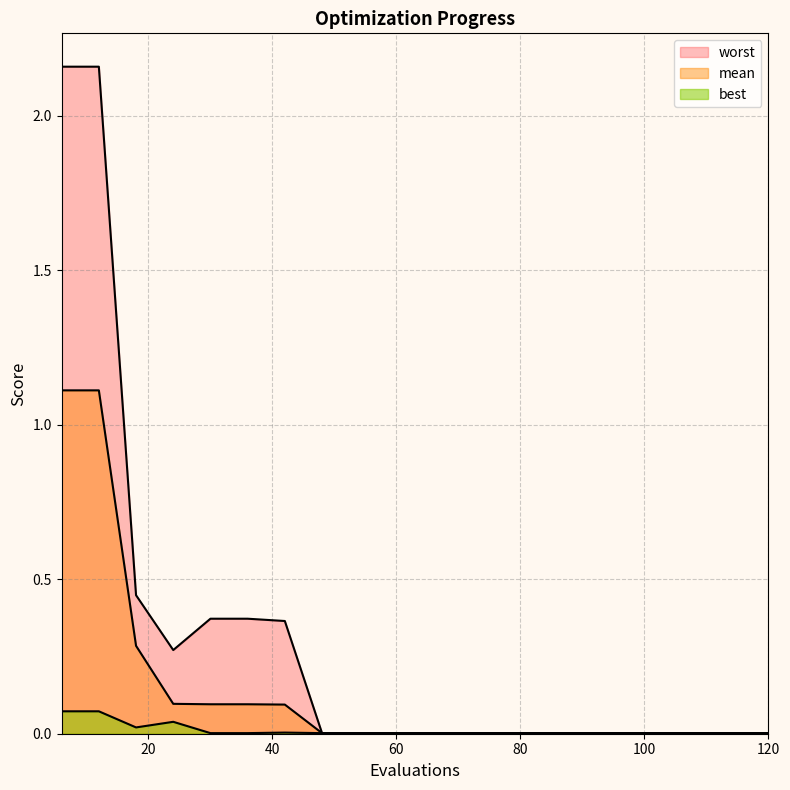

What is the total value across all series at 36?

0.5